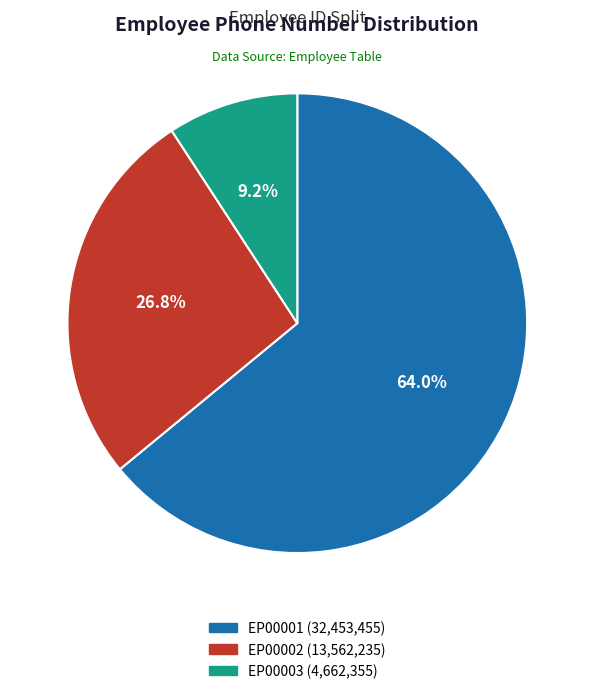

To the nearest percent, what portion does EP00002 represent?

27%